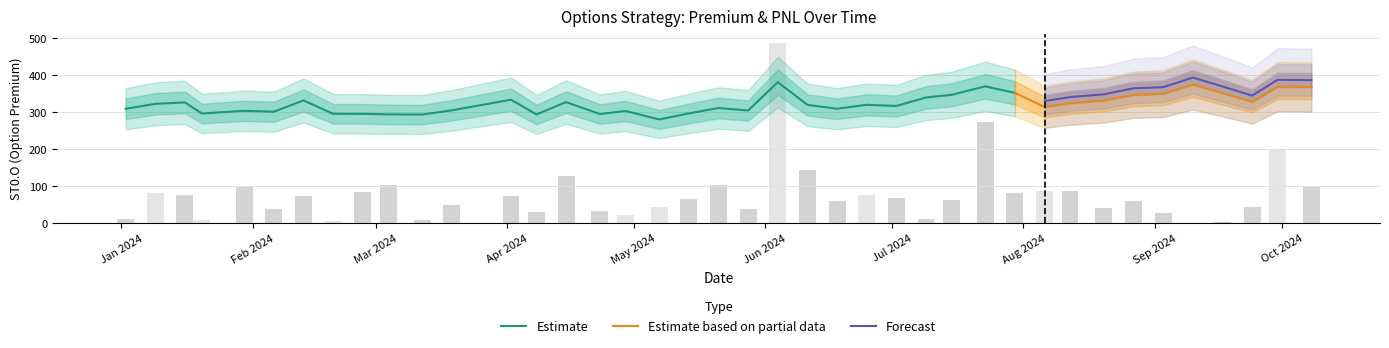

What is the average value of the ST0.O series?

323.0